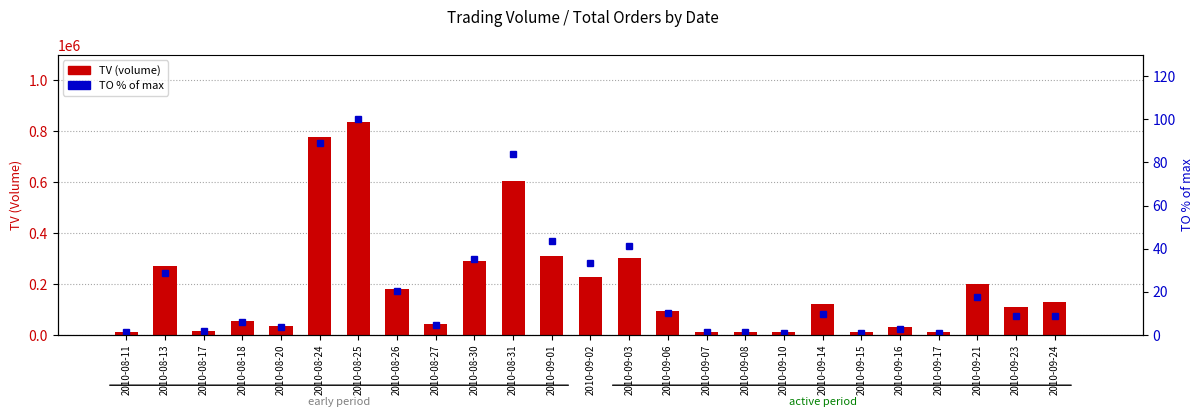

Reading left to right, transcribe all the data shown in this chart.

TV: 2010-08-11=12000.0	2010-08-13=270000.0	2010-08-17=16000.0	2010-08-18=56000.0	2010-08-20=35000.0	2010-08-24=776000.0	2010-08-25=836000.0	2010-08-26=181000.0	2010-08-27=41000.0	2010-08-30=289000.0	2010-08-31=605000.0	2010-09-01=310000.0	2010-09-02=226000.0	2010-09-03=301000.0	2010-09-06=92000.0	2010-09-07=10000.0	2010-09-08=10000.0	2010-09-10=10000.0	2010-09-14=120000.0	2010-09-15=11000.0	2010-09-16=30000.0	2010-09-17=10000.0	2010-09-21=200000.0	2010-09-23=110000.0	2010-09-24=128000.0
TO (normalized): 2010-08-11=1.4	2010-08-13=28.8	2010-08-17=1.7	2010-08-18=5.9	2010-08-20=3.6	2010-08-24=89.2	2010-08-25=100.0	2010-08-26=20.5	2010-08-27=4.5	2010-08-30=35.1	2010-08-31=83.9	2010-09-01=43.6	2010-09-02=33.4	2010-09-03=41.4	2010-09-06=10.1	2010-09-07=1.2	2010-09-08=1.2	2010-09-10=1.1	2010-09-14=9.8	2010-09-15=0.9	2010-09-16=2.8	2010-09-17=0.9	2010-09-21=17.5	2010-09-23=8.6	2010-09-24=8.6